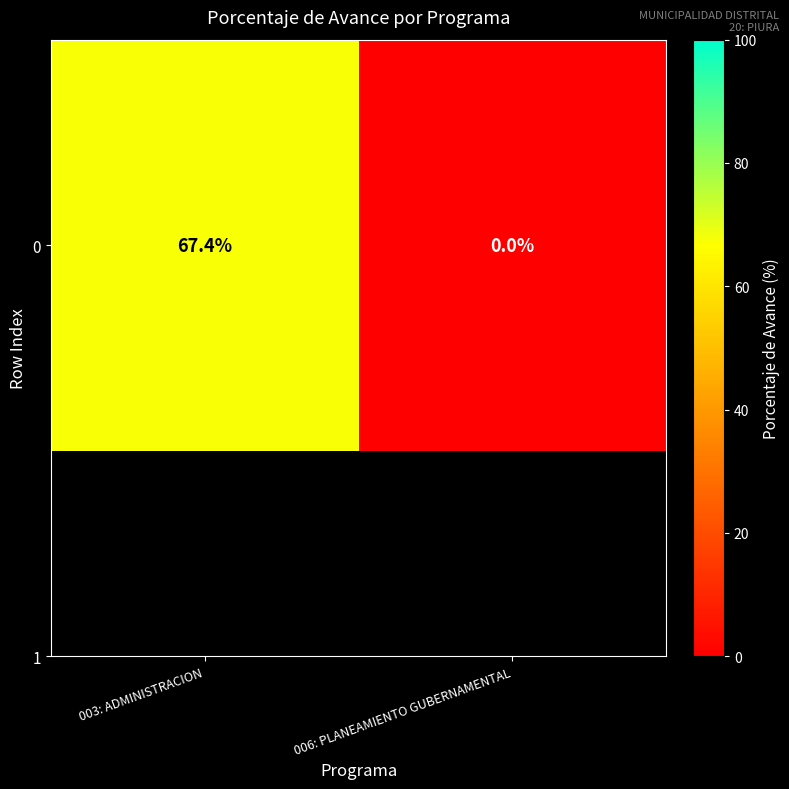

How many values exceed 67?

1